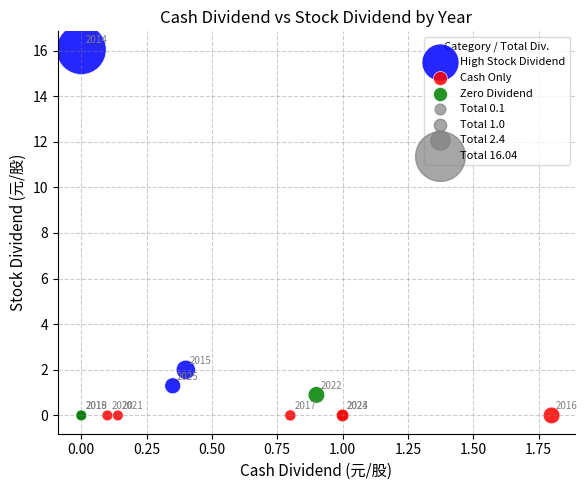

Which series contains the highest Y value?

High Stock Dividend